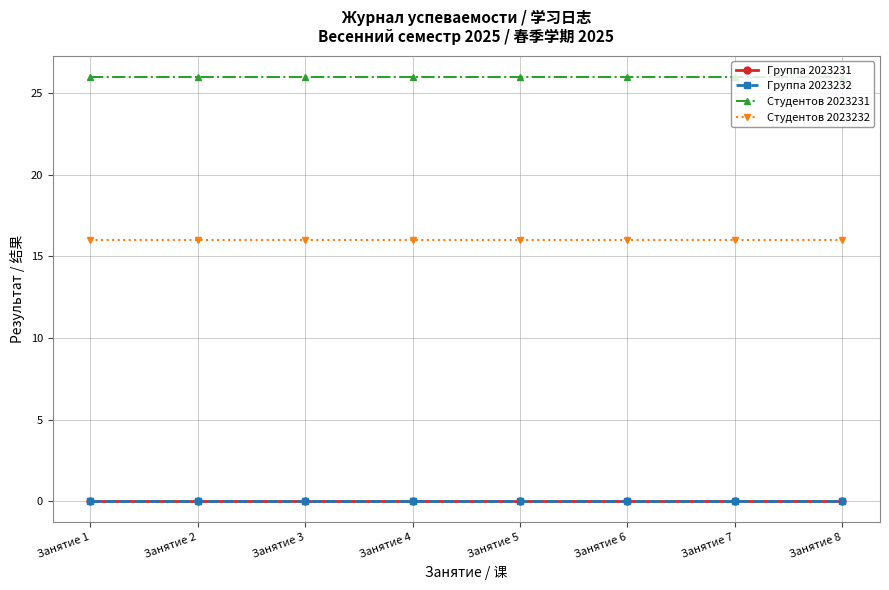

At how many categories does at least one series exceed 2?

8